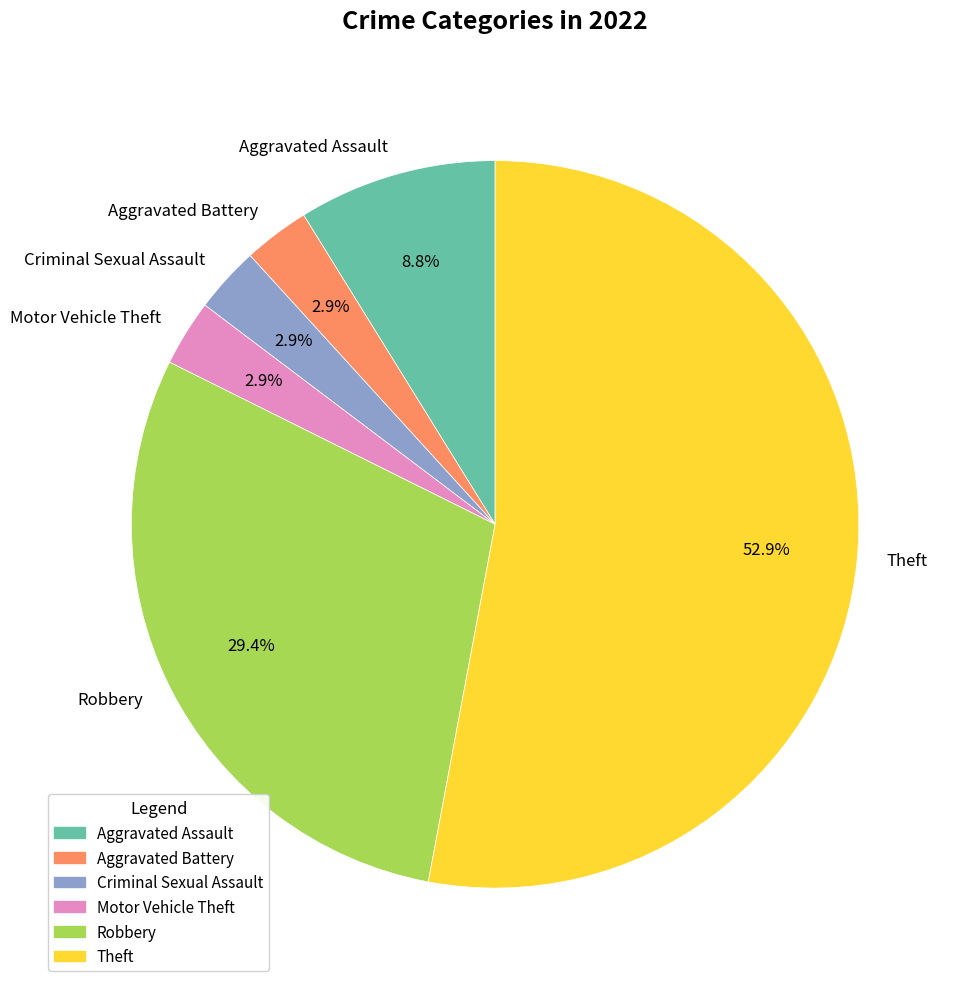

Combined, what portion of the pie is Aggravated Assault and Theft?

61.8%